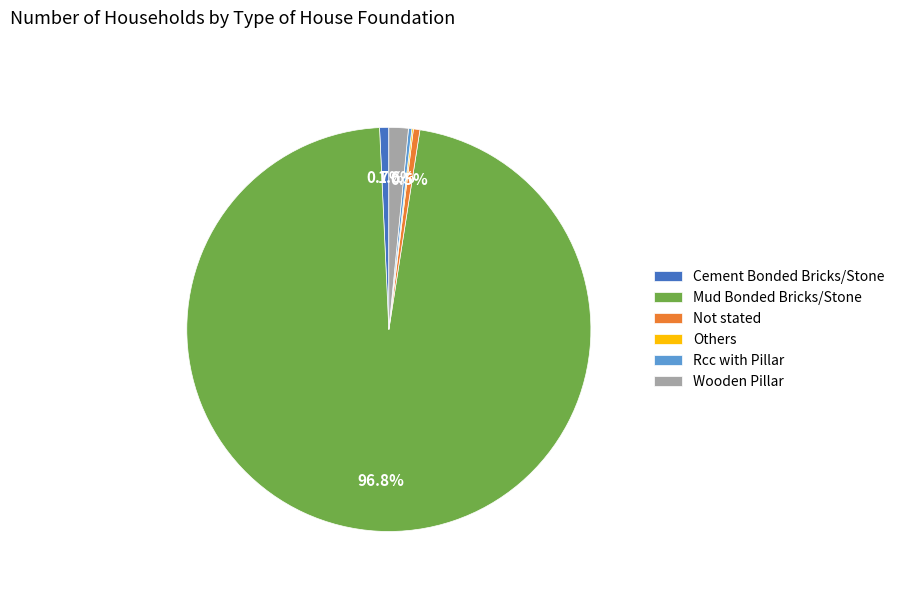

Is it true that Not stated is 11% of the pie?

False